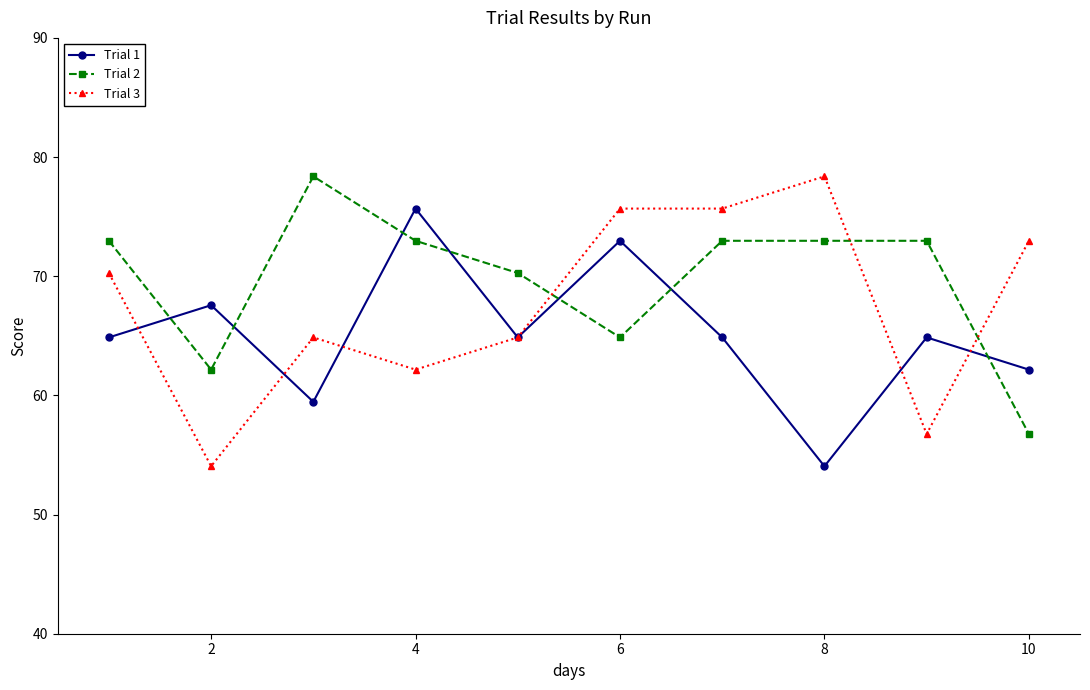

Reading left to right, list all the values displayed in this chart.

Trial 1: 64.9	67.6	59.5	75.7	64.9	73.0	64.9	54.1	64.9	62.2
Trial 2: 73.0	62.2	78.4	73.0	70.3	64.9	73.0	73.0	73.0	56.8
Trial 3: 70.3	54.1	64.9	62.2	64.9	75.7	75.7	78.4	56.8	73.0